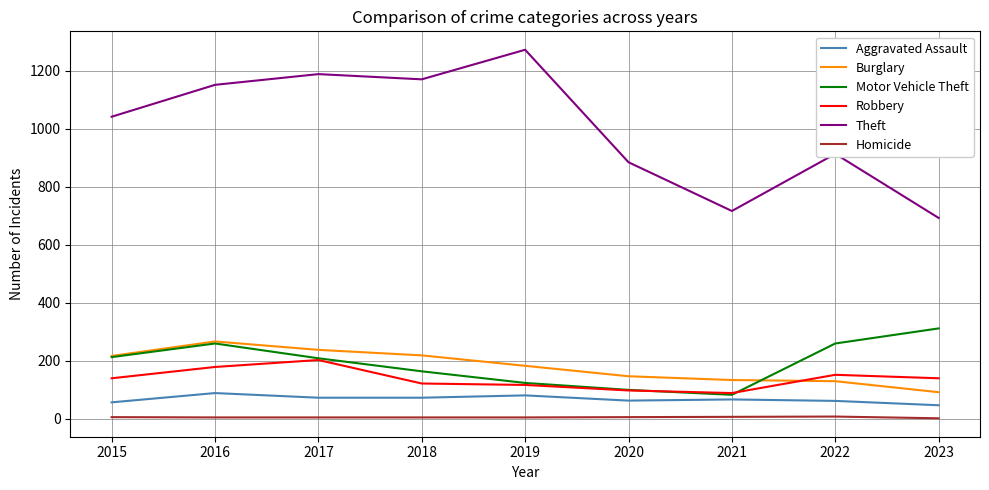

The value of Motor Vehicle Theft at 2020 is 99. True or false?

True